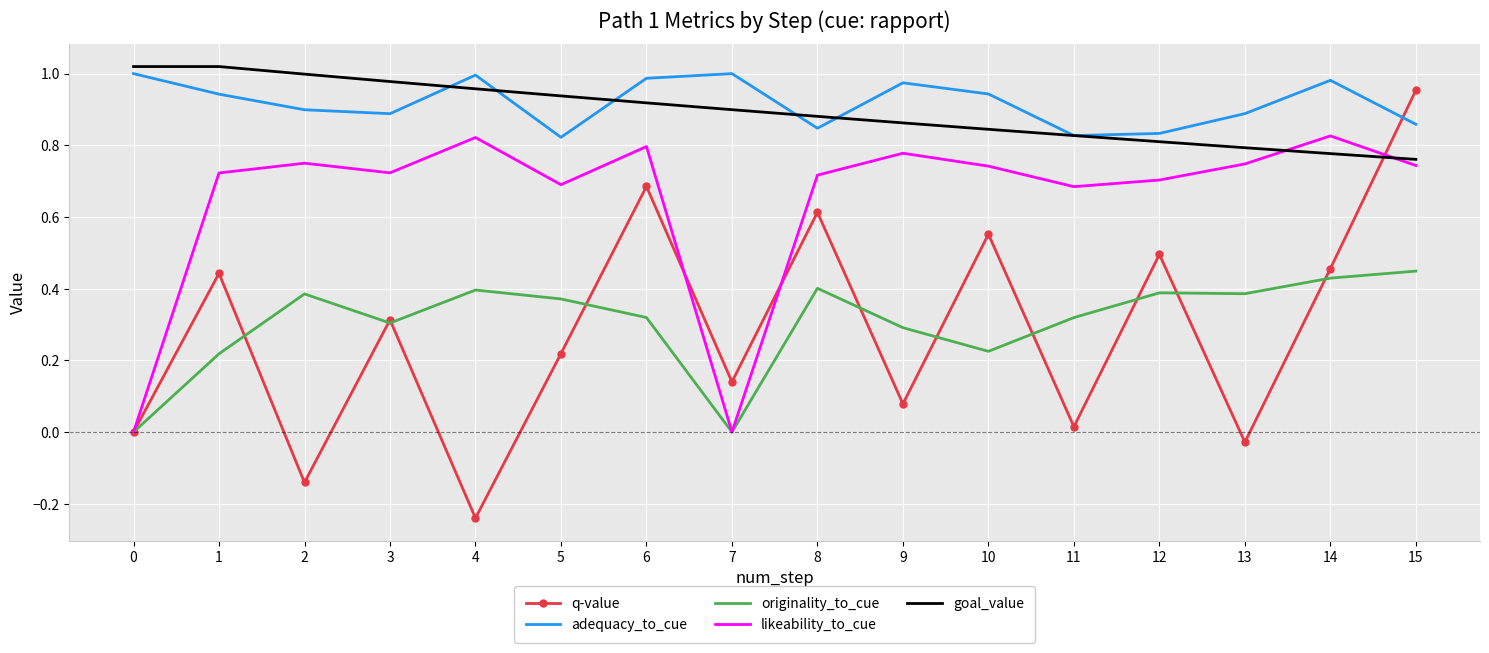

The value of q-value at 14 is 0.8. True or false?

False